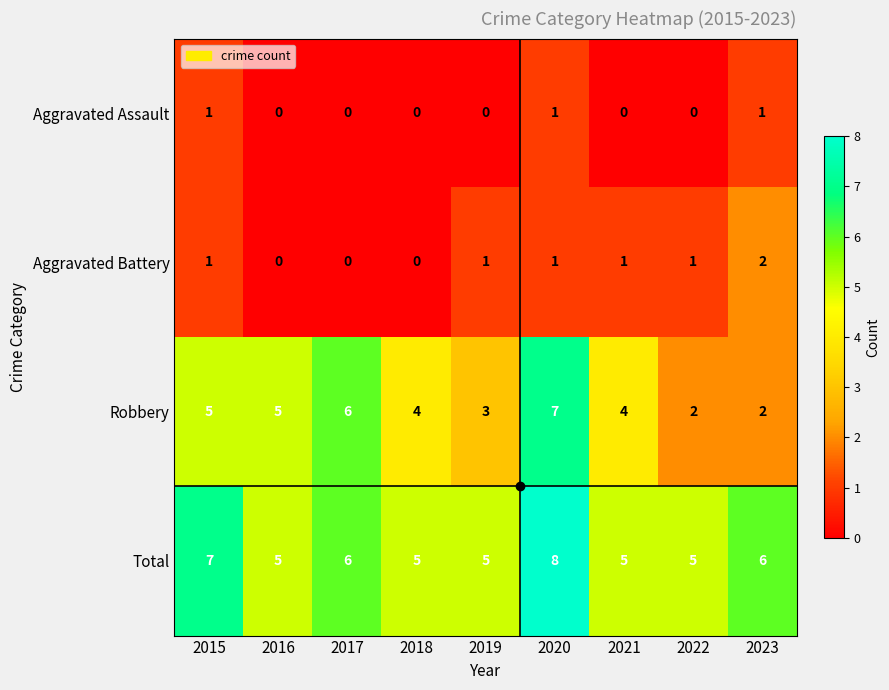

Is it true that Robbery equals 3 at 2022?

False